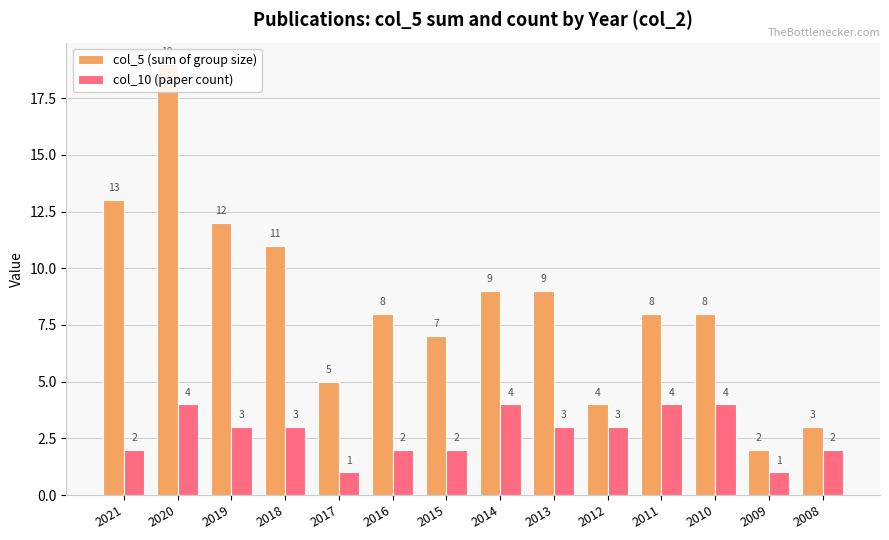

At which category is the sum across all series the highest?

2020